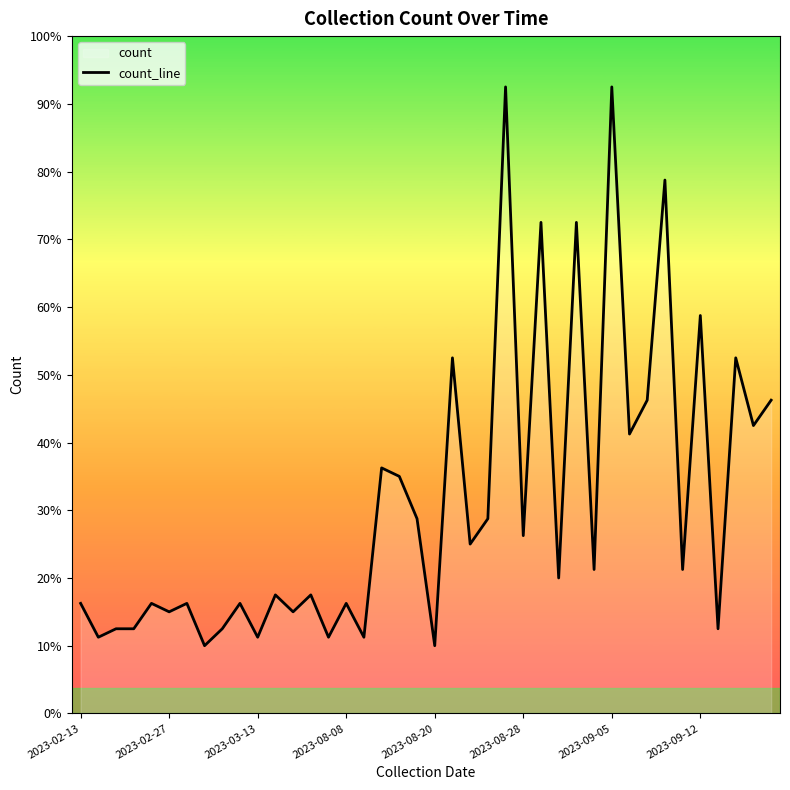

Reading right to left, list all the values displayed in this chart.

37	34	42	10	47	17	63	37	33	74	17	58	16	58	21	74	23	20	42	8	23	28	29	9	13	9	14	12	14	9	13	10	8	13	12	13	10	10	9	13